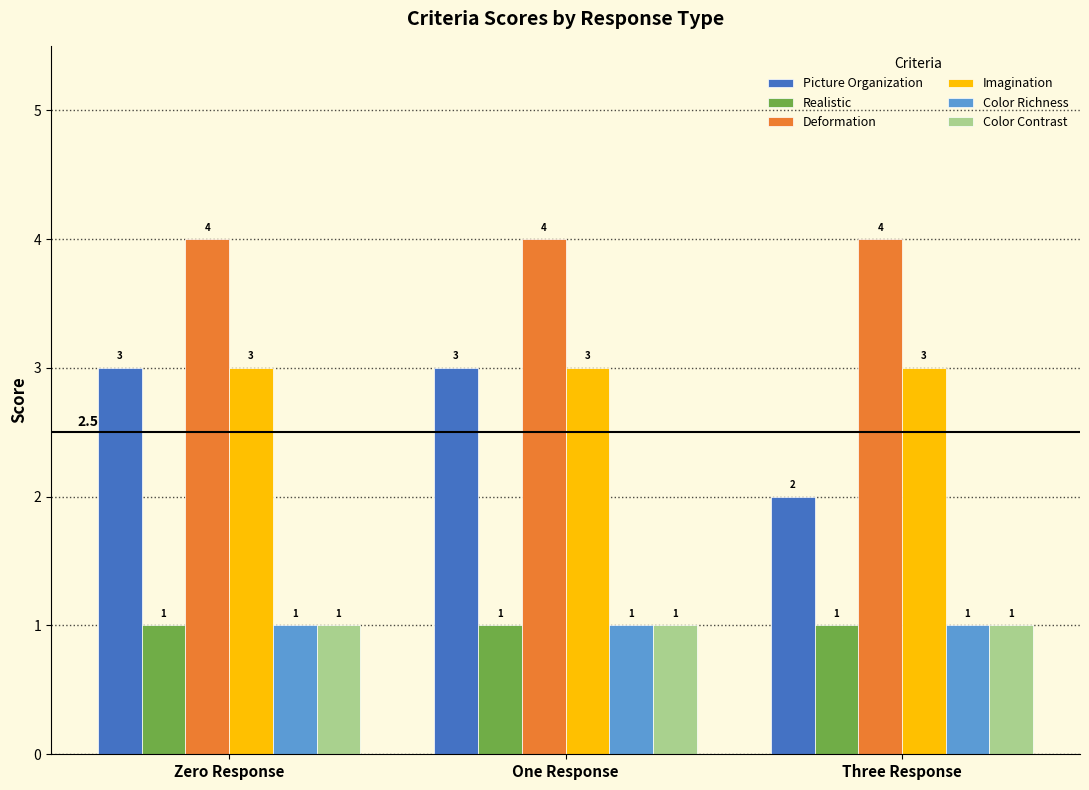

What is the sum of all Picture Organization values?

8